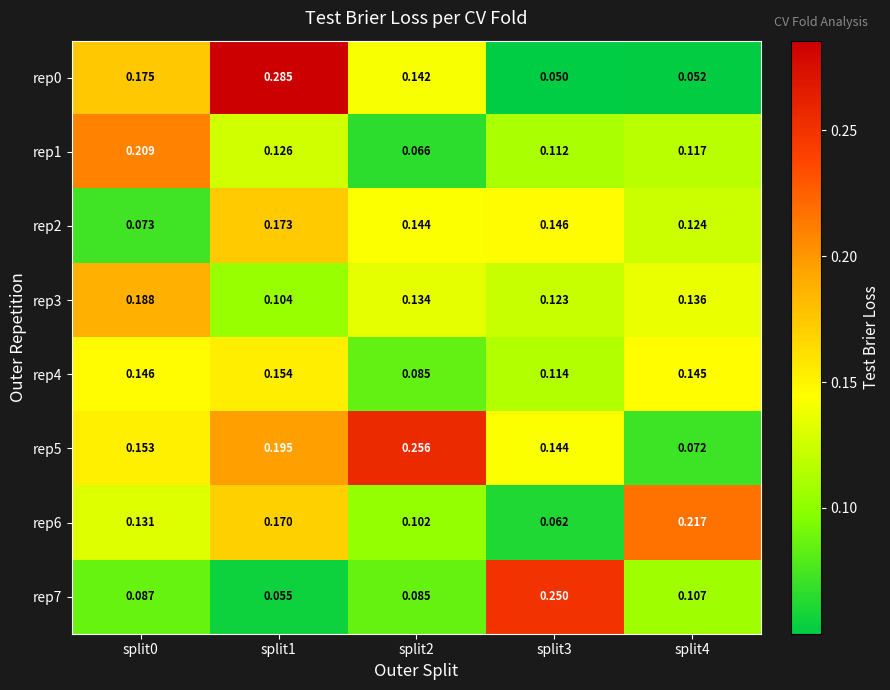

Is the value of rep5 at split2 greater than the value of rep7 at split2?

Yes